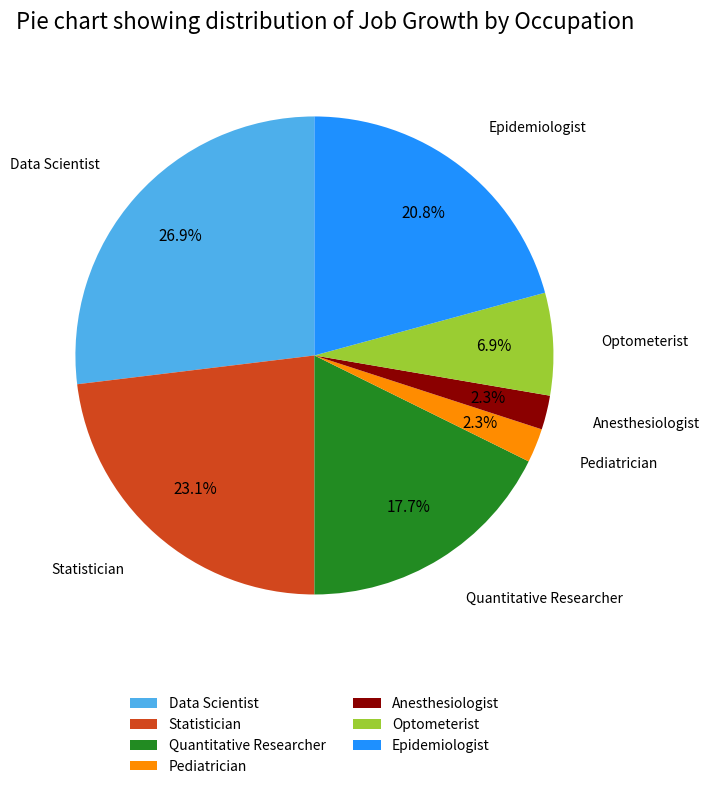

To the nearest percent, what percentage of the pie is Optometerist?

7%